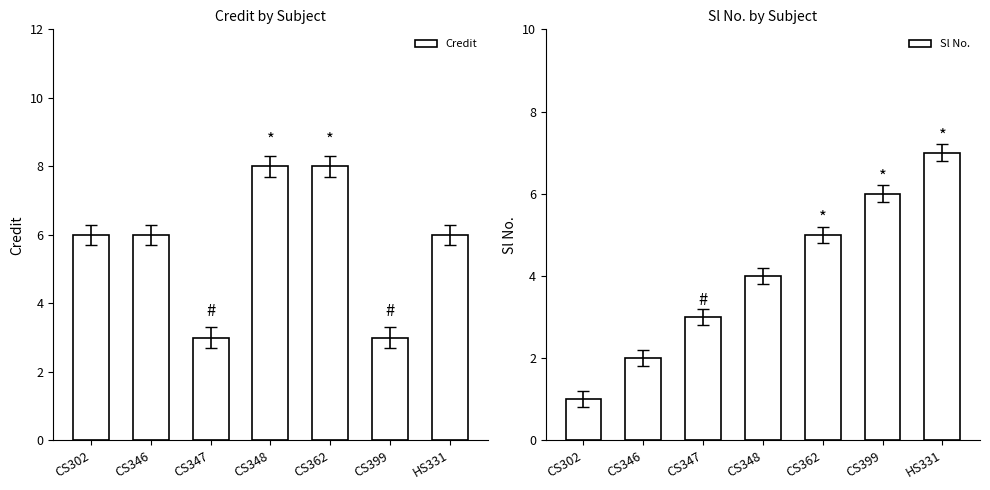

How many groups of bars are there?

7